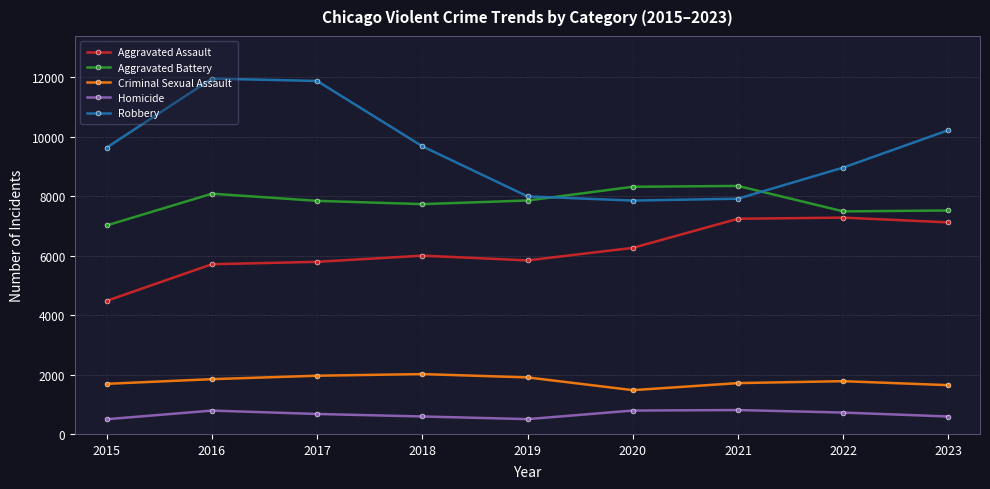

True or false: Robbery has more than 2 points higher than both neighbors.

False